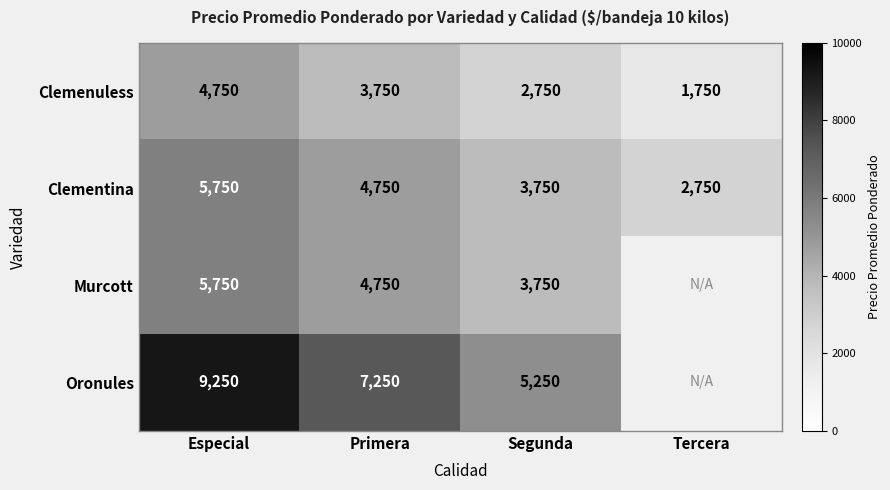

What is the difference between the highest and lowest values at Segunda?

2500